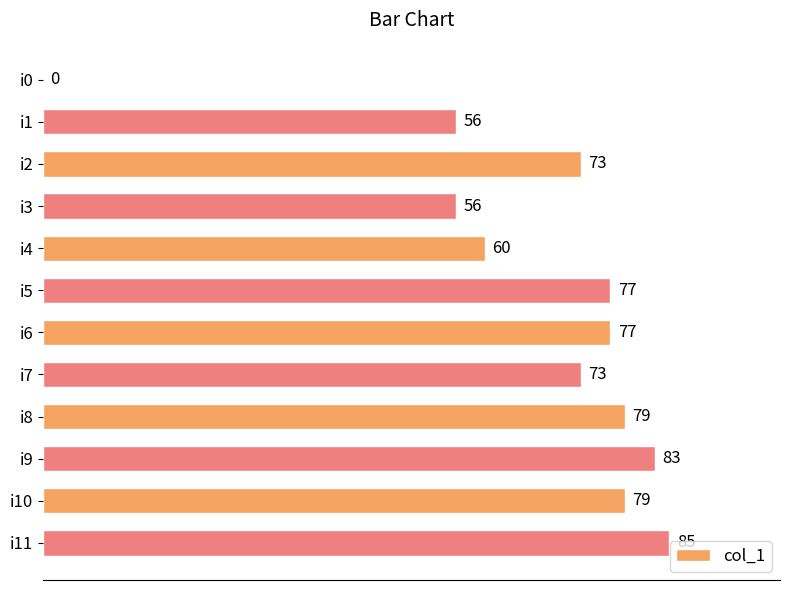

What is the maximum value shown in the chart?

85